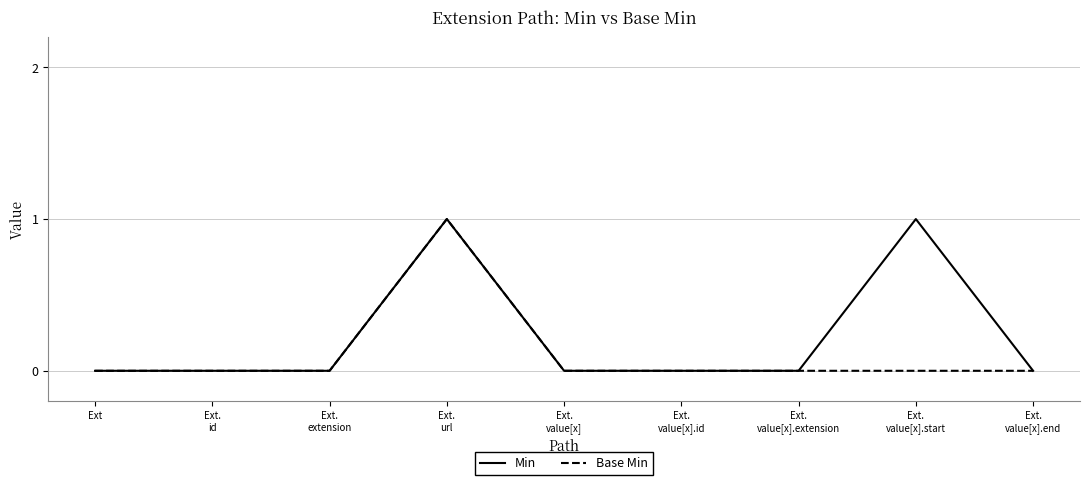

Which series has the largest total across all categories?

Min